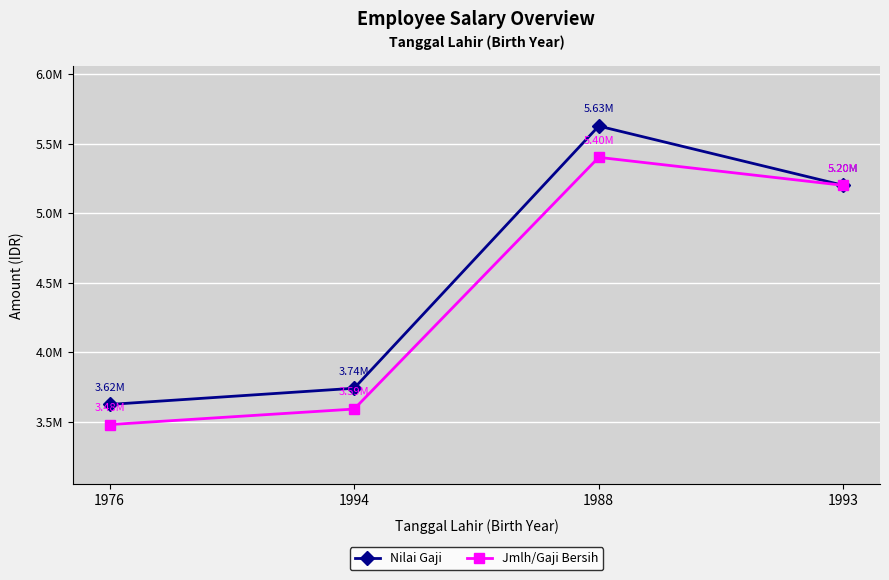

What are all the series names shown in the legend?

Nilai Gaji, Jmlh/Gaji Bersih